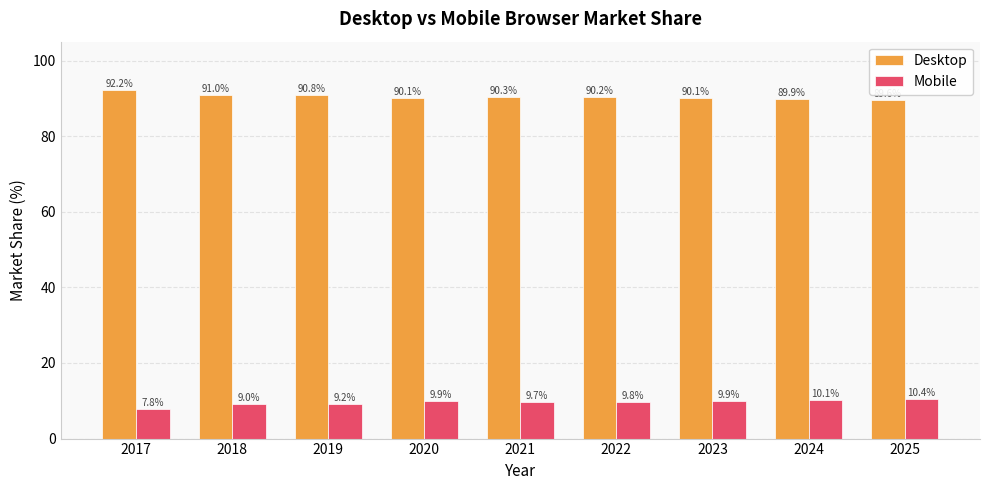

Where does the Mobile series first go above 9?

2018